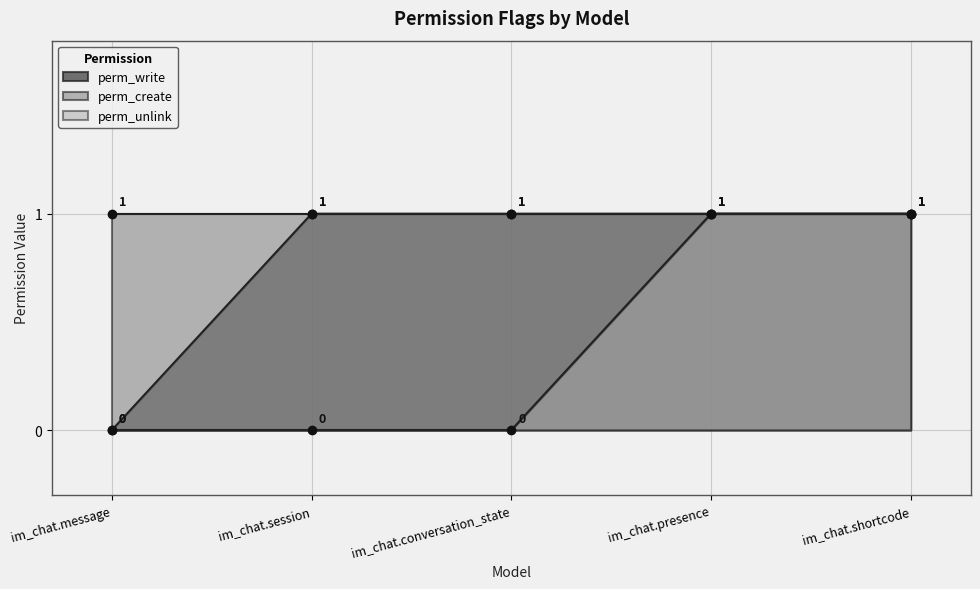

How many data points in perm_unlink are above 0?

2